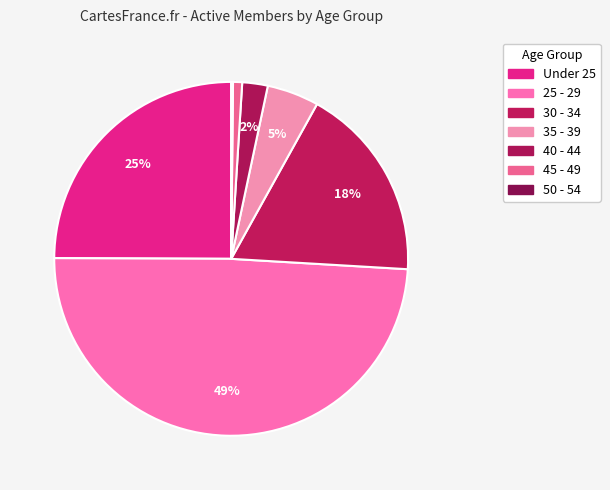

How many segments does this pie chart have?

7